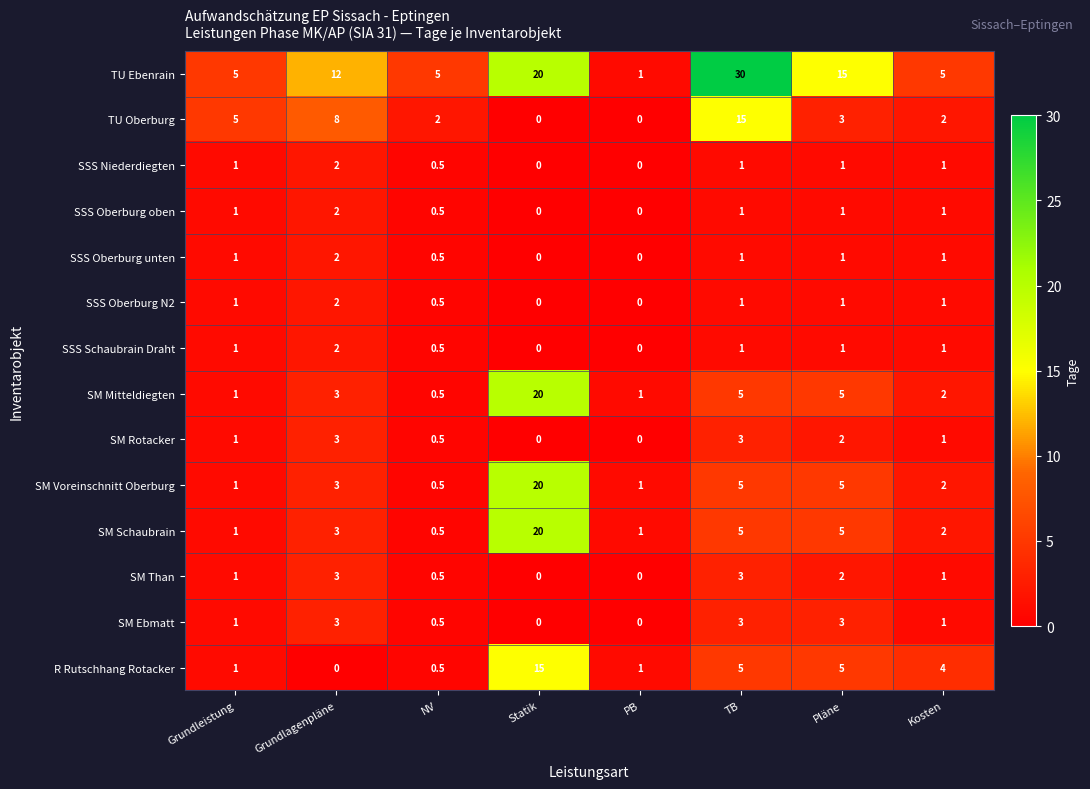

How many data points does each series have?

8